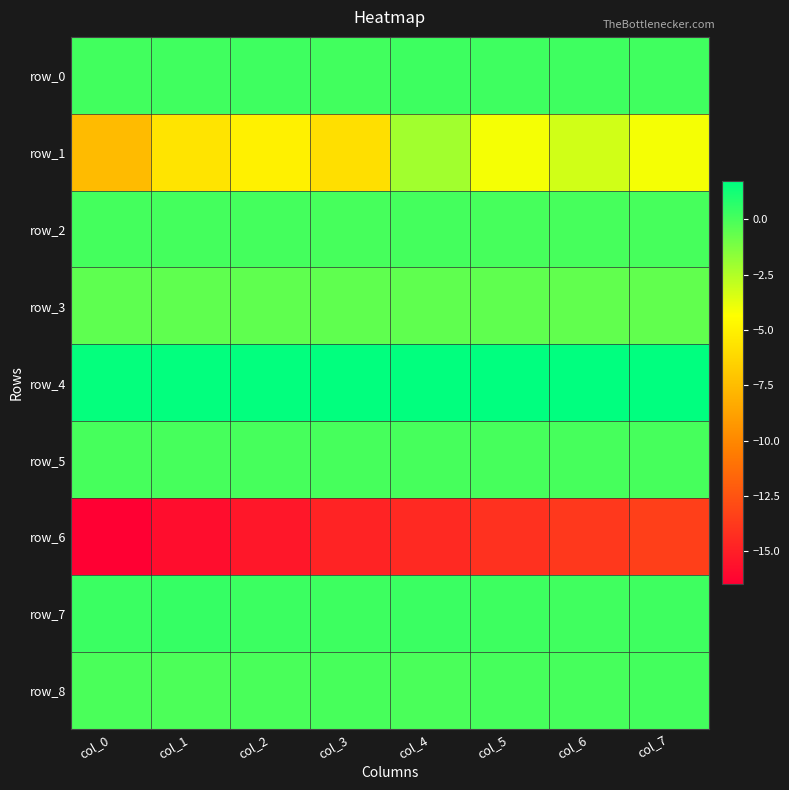

Reading left to right, transcribe all the data shown in this chart.

row_0: 0.1	0.2	0.2	0.1	0.2	0.2	0.2	0.2
row_1: -7.6	-5.6	-5.0	-5.9	-2.1	-4.1	-3.2	-4.1
row_2: 0.1	0.1	0.1	0.0	0.1	0.0	0.0	0.0
row_3: -0.5	-0.6	-0.6	-0.6	-0.6	-0.6	-0.6	-0.6
row_4: 1.6	1.6	1.6	1.7	1.7	1.7	1.7	1.7
row_5: 0.1	0.1	0.1	0.1	0.1	0.1	0.1	0.1
row_6: -16.5	-15.9	-15.4	-14.8	-14.5	-14.2	-13.8	-13.5
row_7: 0.3	0.4	0.3	0.3	0.3	0.2	0.2	0.2
row_8: -0.1	-0.1	-0.0	0.0	-0.1	0.0	0.0	0.1